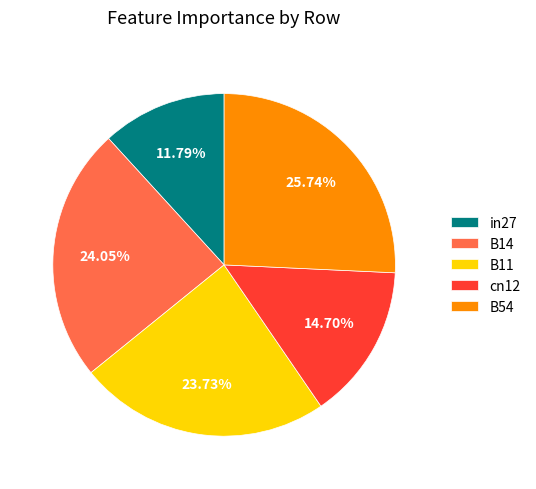

True or false: B11 accounts for 34% of the total.

False